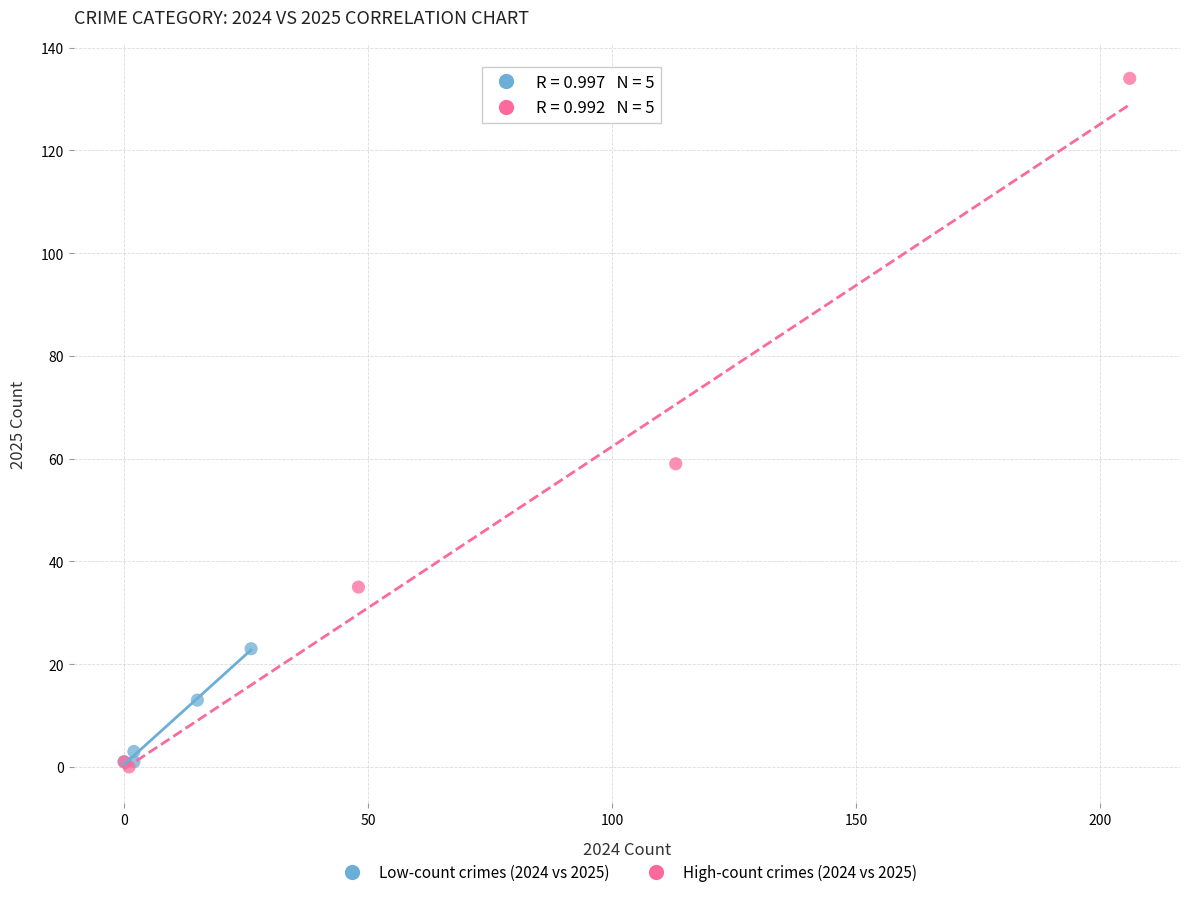

Which series has the widest spread of Y values?

High-count crimes (2024 vs 2025)